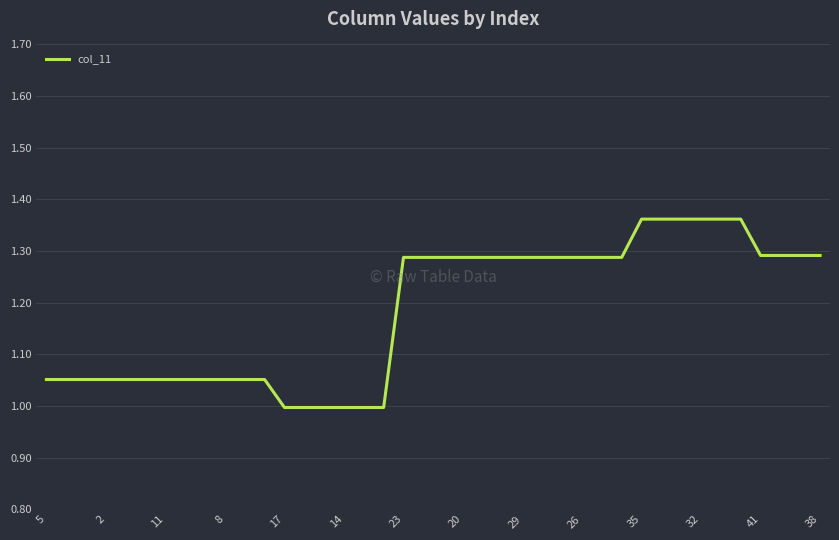

What is the smallest value displayed?

1.0